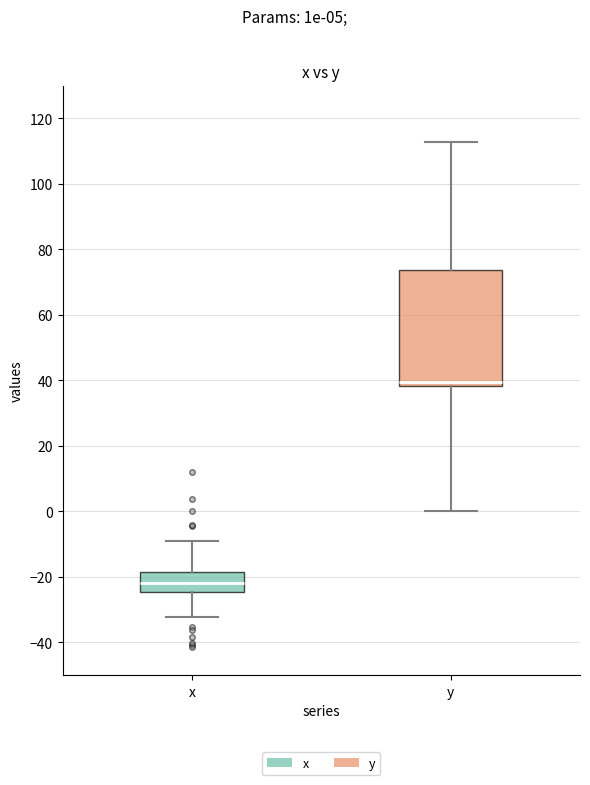

Reading left to right, read every box against the y-axis: the position of its median line, the range the box covers, and the ends of its whiskers. The values are not printed on the chart, so give them approximately, as read against the axis.

x: median -22, box -24 to -18, whiskers -32 to -10
y: median 40, box 38 to 74, whiskers 0 to 112